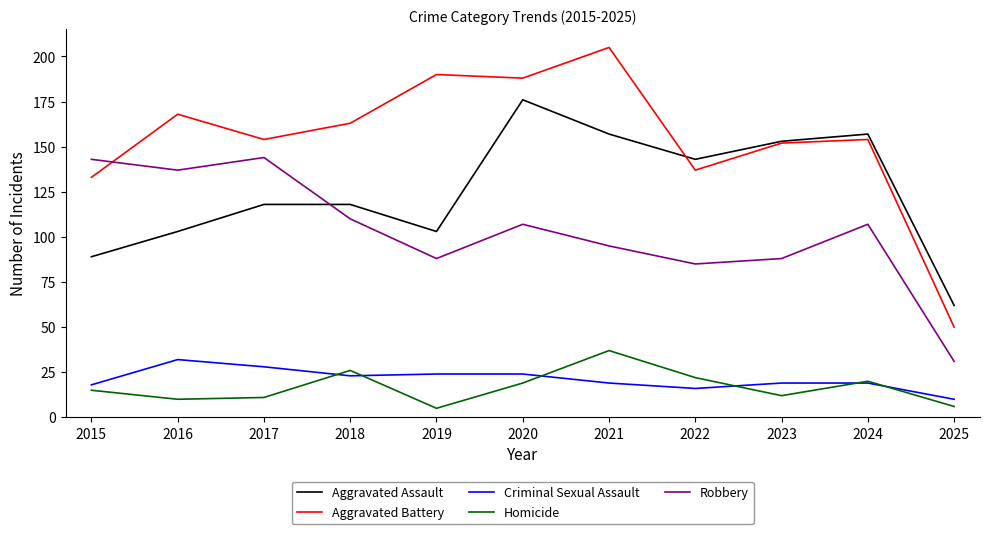

Is the value of Homicide at 2020 greater than the value of Aggravated Battery at 2024?

No